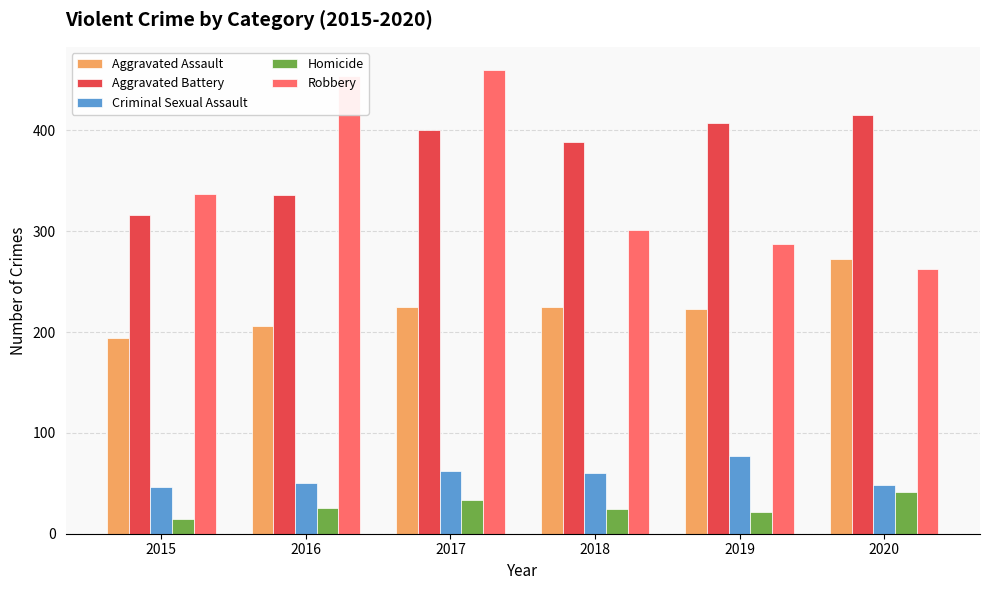

At which label is Robbery closest to 361?

2015